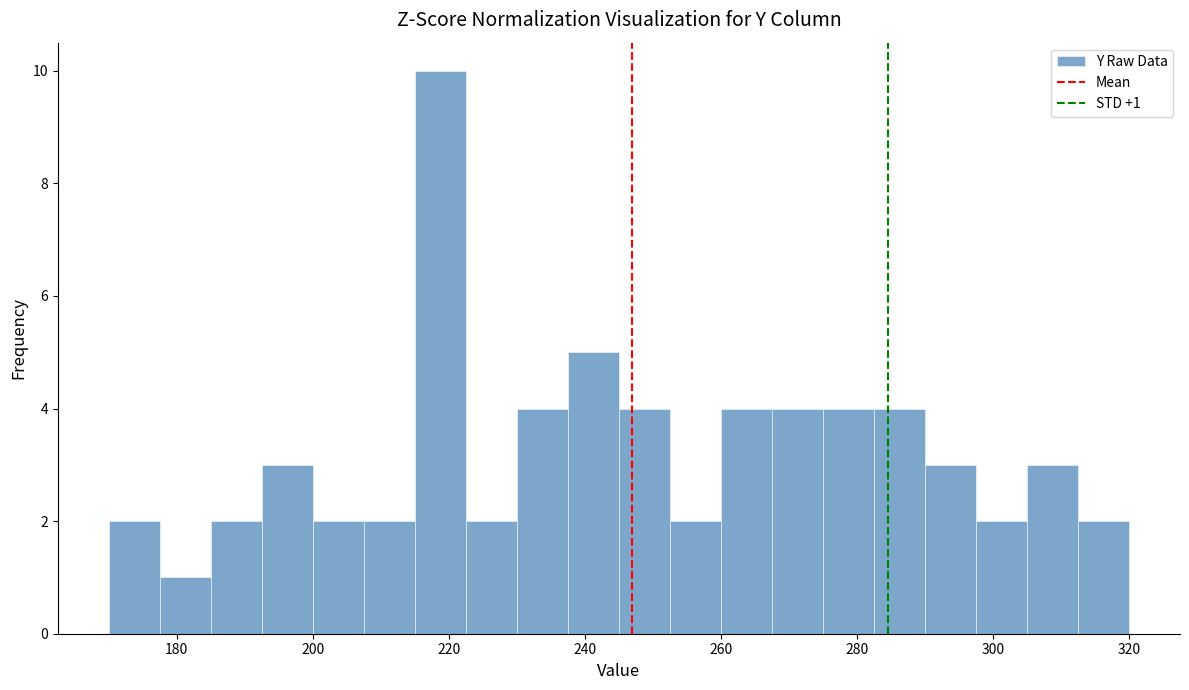

Around what value on the x-axis is the tallest bar? Give the approximate position of its centre, as read against the axis.

218